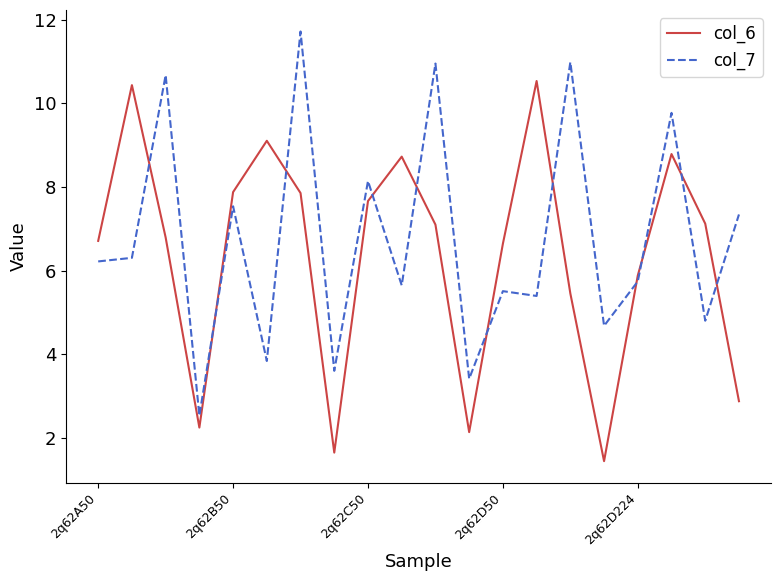

List the series in order of their peak value, lowest first.

col_6, col_7